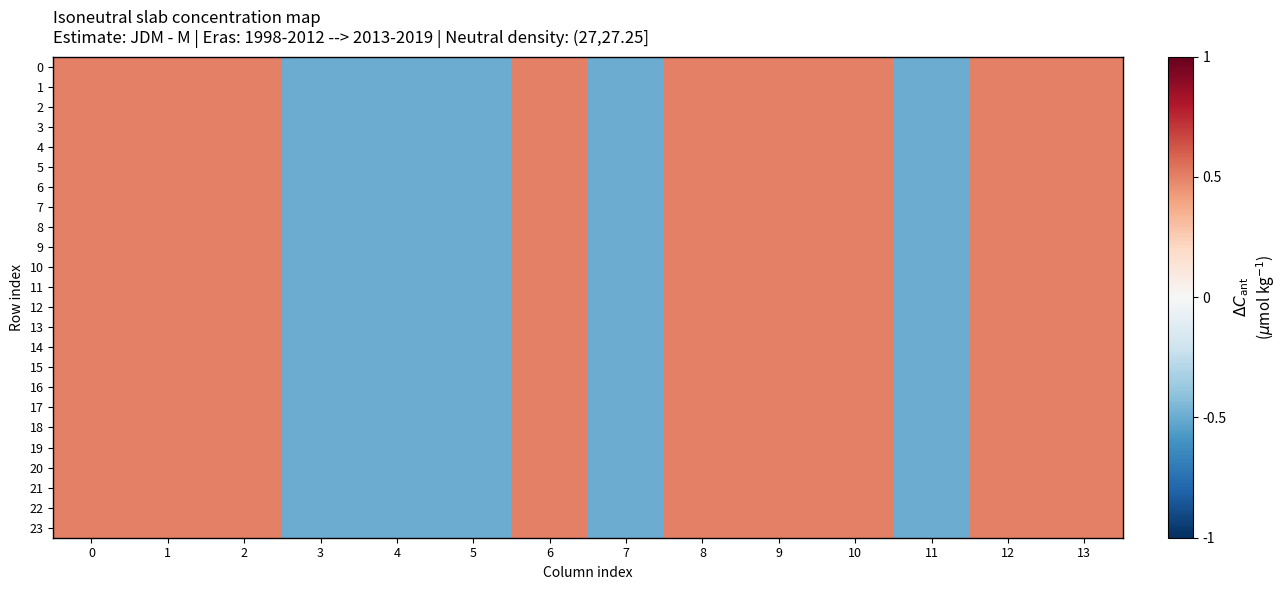

Count the number of data series in this chart.

24